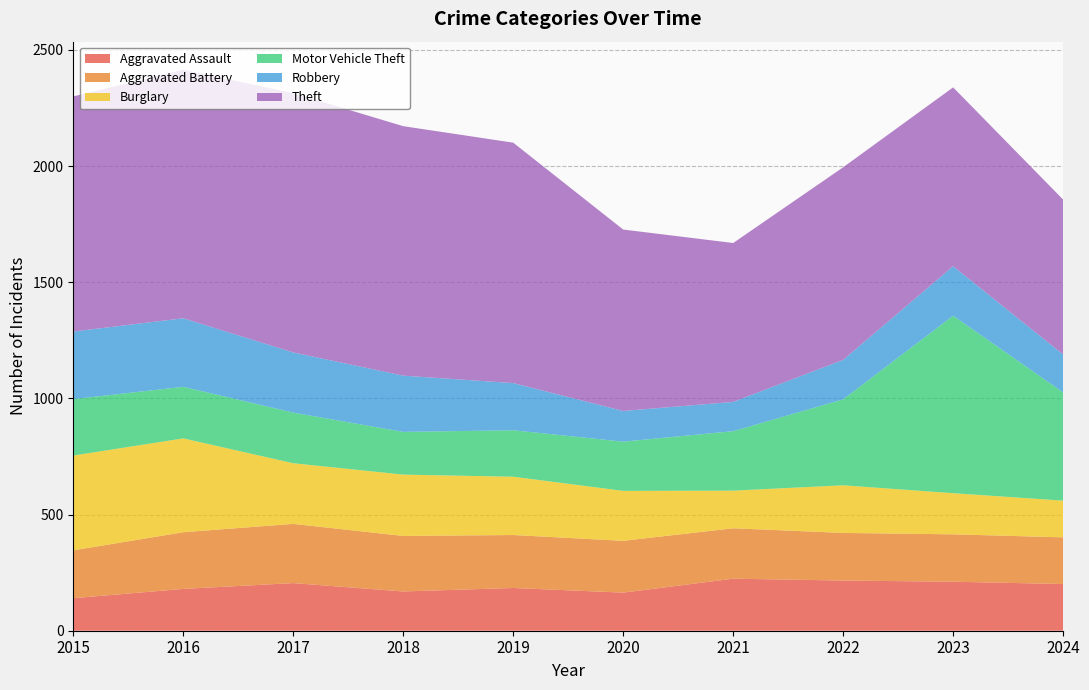

Reading left to right, list all the values displayed in this chart.

Aggravated Assault: 140	180	205	169	184	164	224	216	211	201
Aggravated Battery: 206	244	255	239	228	223	217	205	204	201
Burglary: 408	404	261	264	251	215	162	205	177	158
Motor Vehicle Theft: 243	222	218	184	200	212	256	370	764	466
Robbery: 291	295	259	242	203	132	126	170	213	163
Theft: 1012	1070	1116	1074	1035	781	684	829	770	667